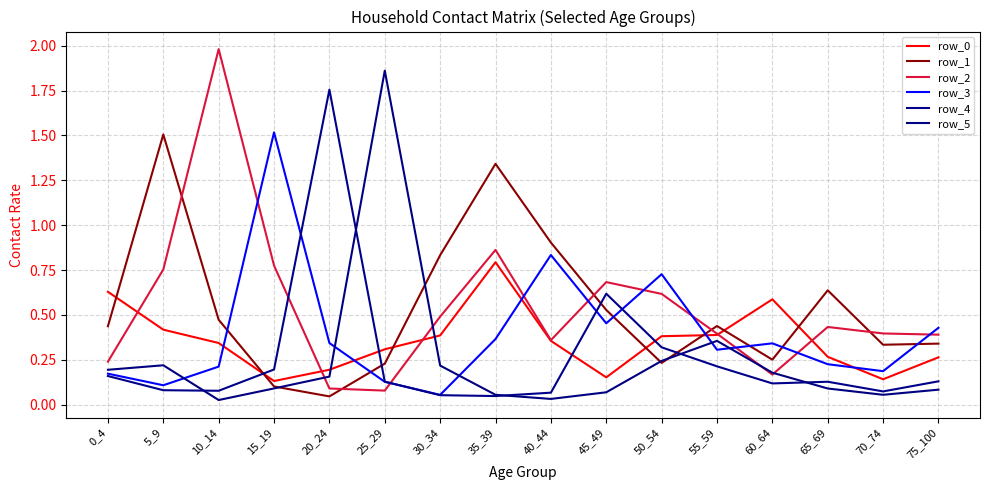

List the series in order of their peak value, lowest first.

row_0, row_1, row_3, row_4, row_5, row_2